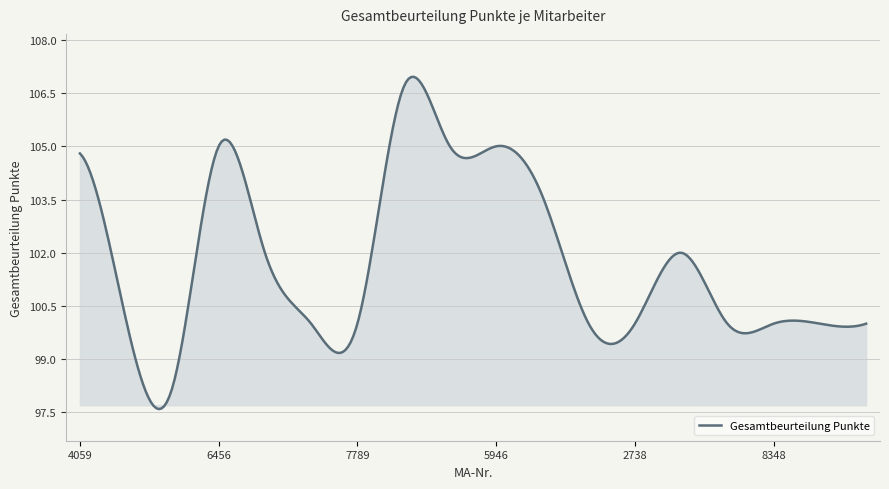

What is the smallest value displayed?

97.6